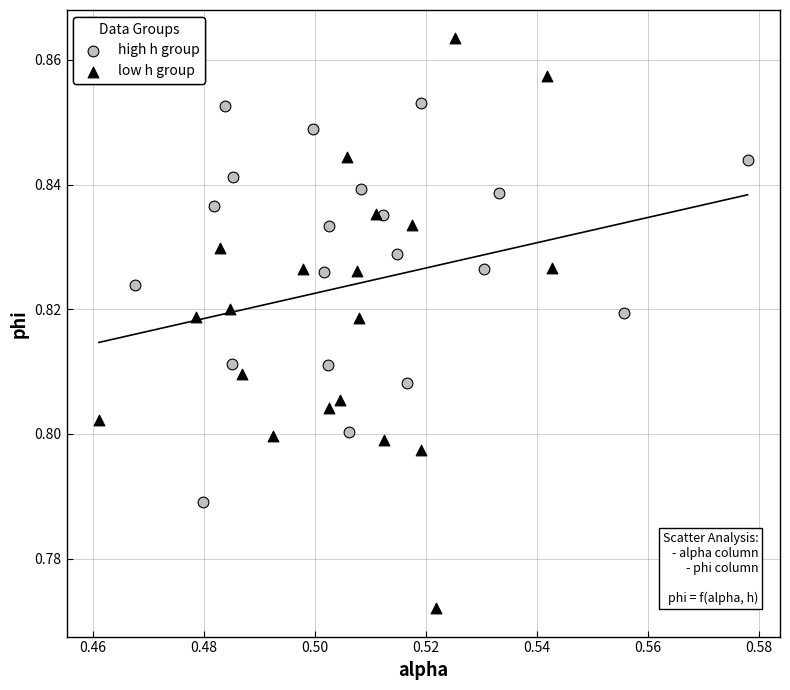

Which series has the largest Y range (max minus min)?

low h group